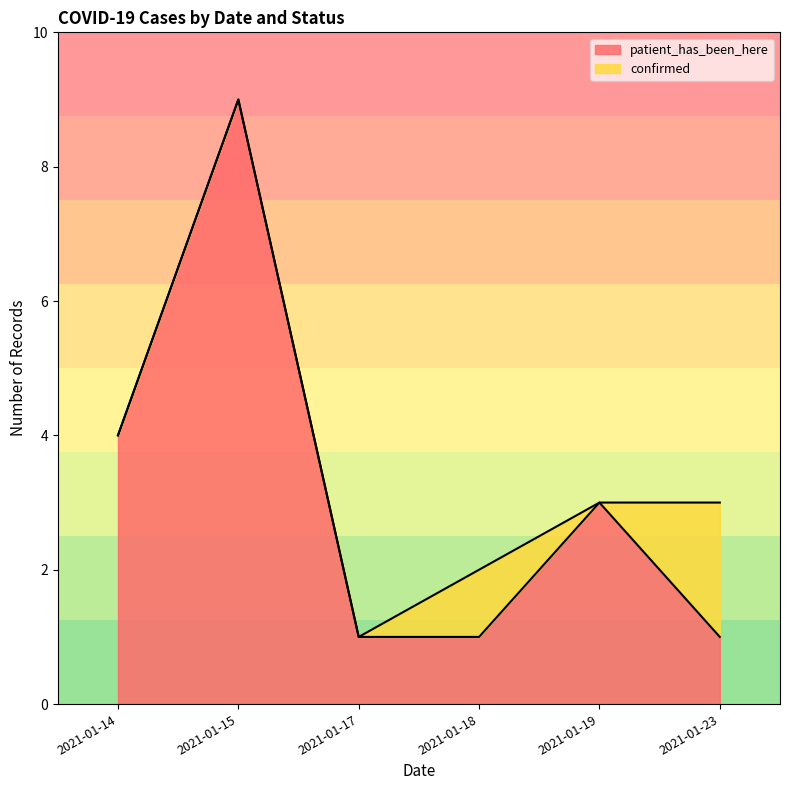

At which category does the data reach its first local peak?

2021-01-15